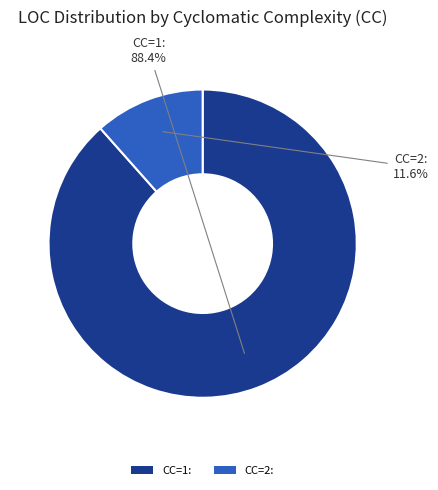

Which slice is the largest?

CC=1: